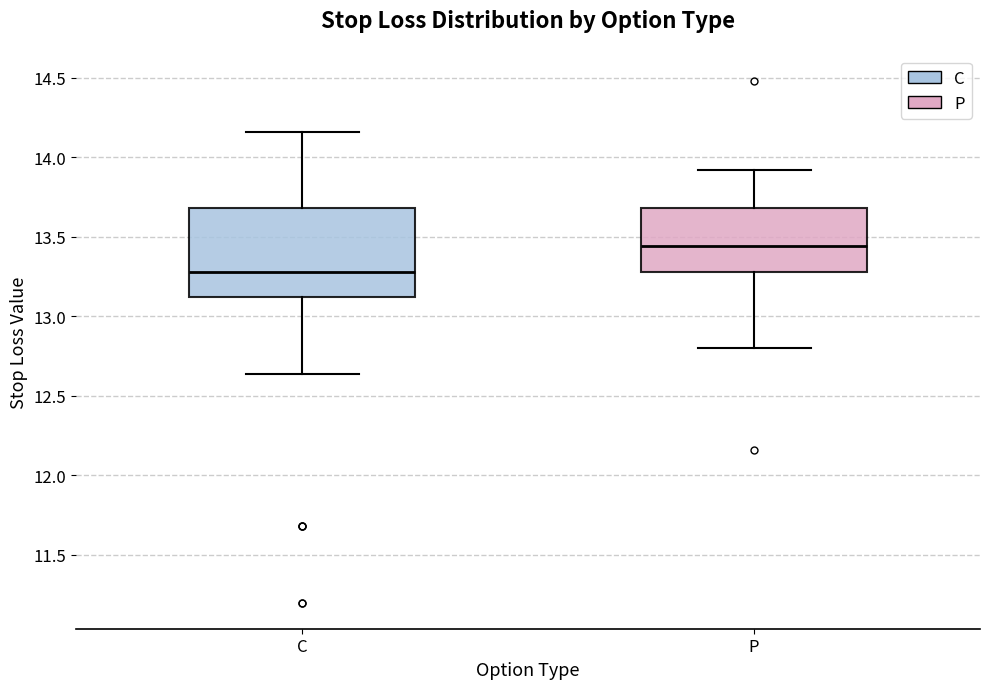

Reading left to right, read every box against the y-axis: the position of its median line, the range the box covers, and the ends of its whiskers. The values are not printed on the chart, so give them approximately, as read against the axis.

C: median 13.30, box 13.10 to 13.70, whiskers 12.65 to 14.15
P: median 13.45, box 13.30 to 13.70, whiskers 12.80 to 13.90